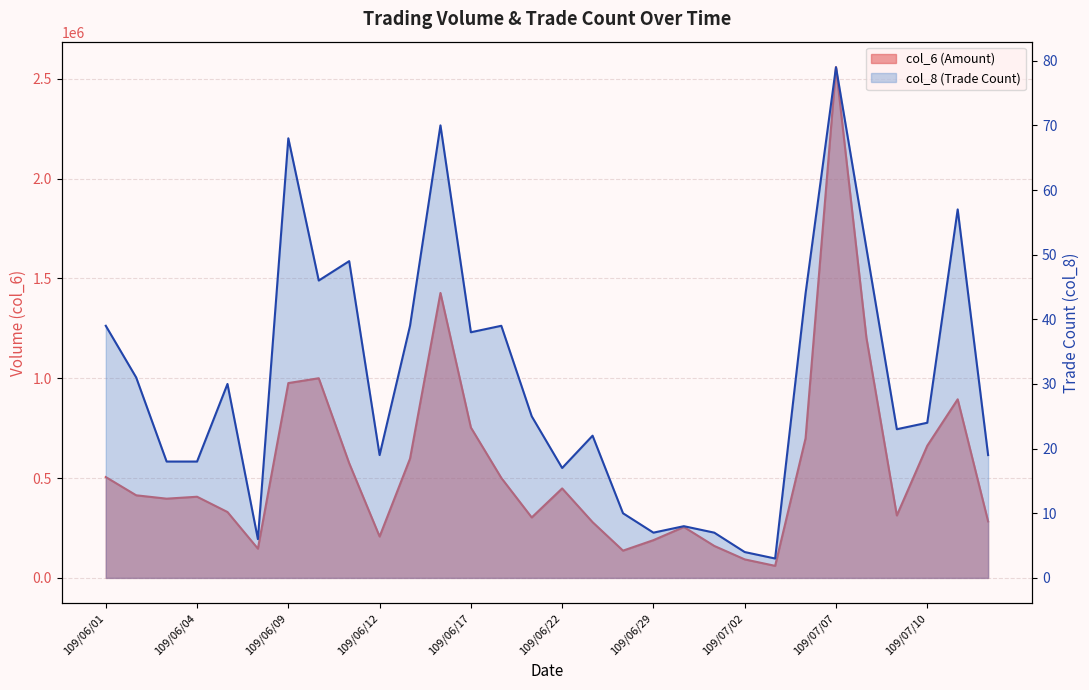

True or false: col_6 has more than 2 interior local peaks.

True